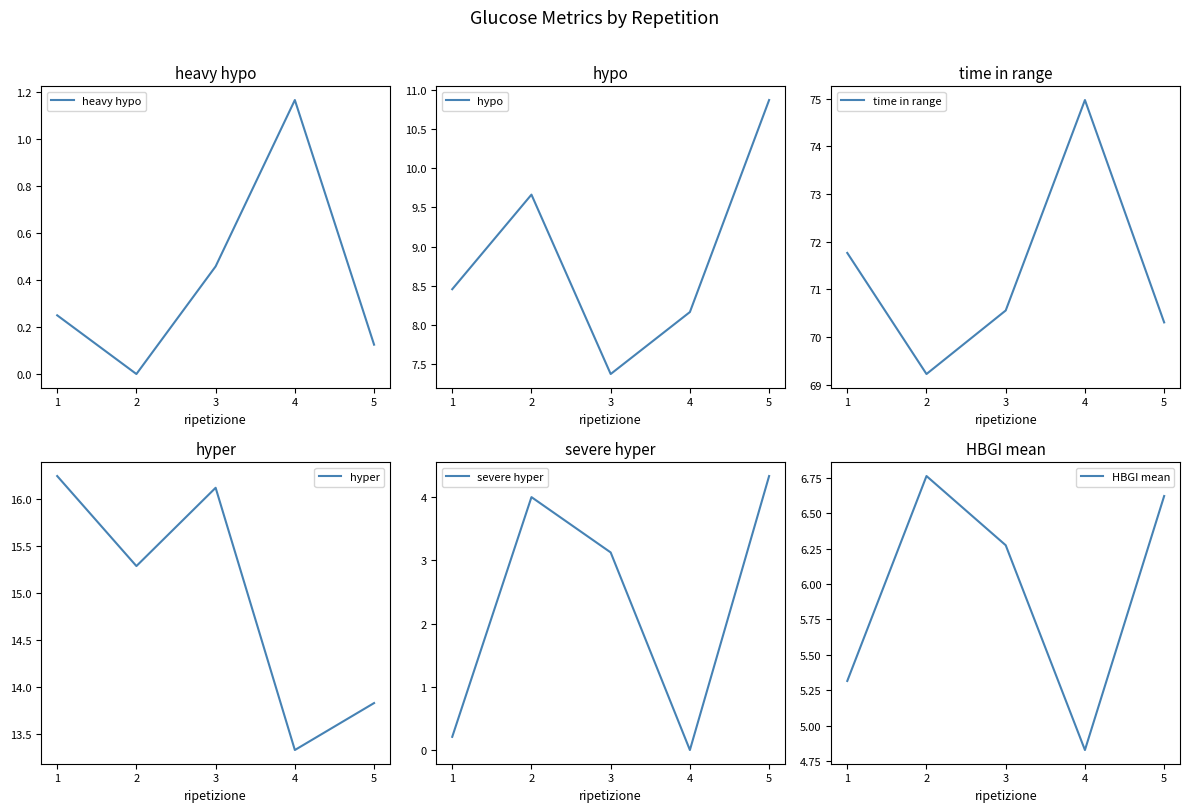

What is the spread (max minus min) of values at 3?

70.1